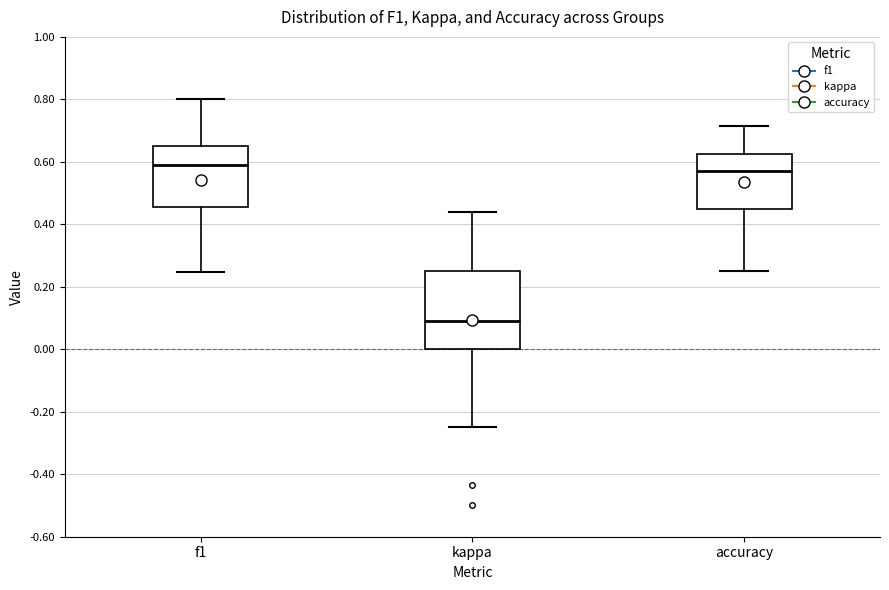

Comparing the boxes themselves (not the whiskers), which one is the tallest?

kappa